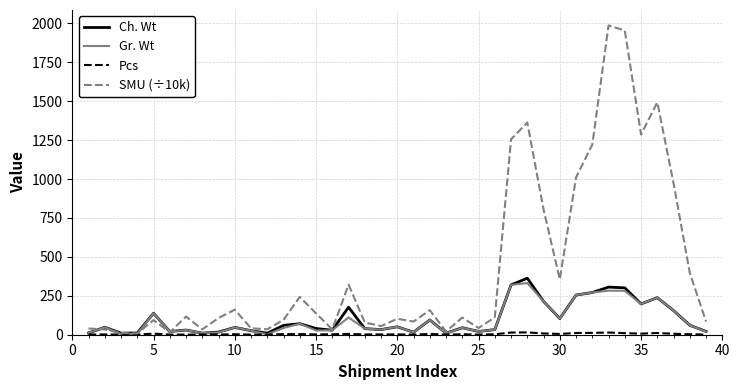

What is the minimum value shown in the chart?

1.0